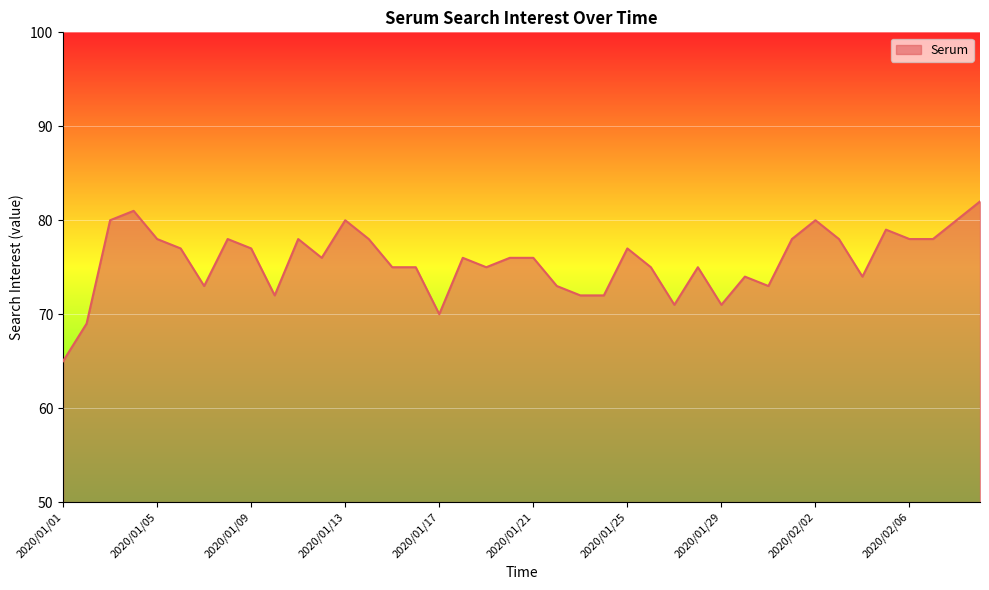

True or false: there are more than 1 points higher than both neighbors.

True